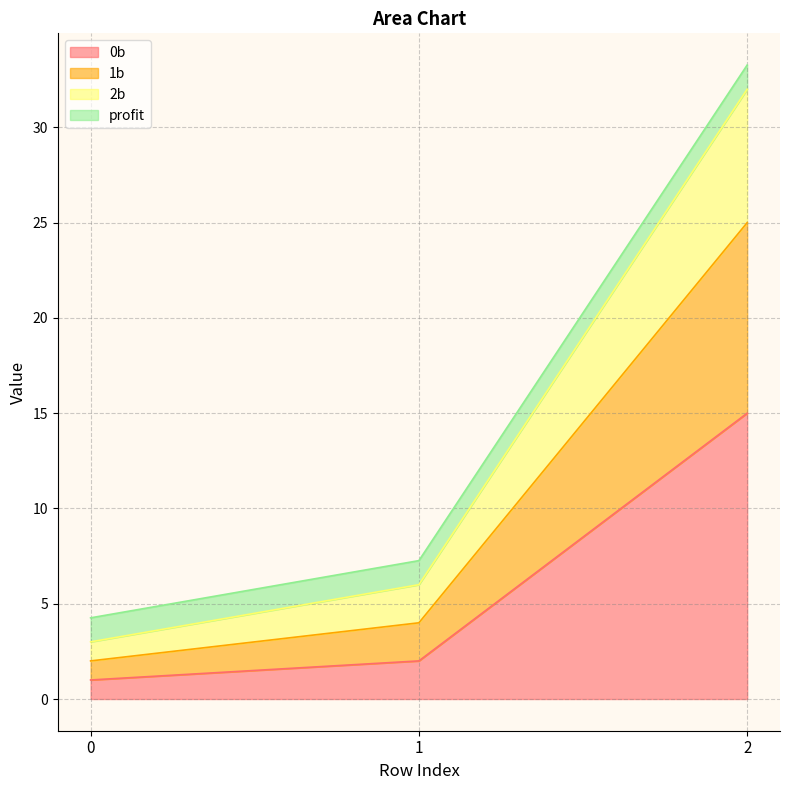

The 1b series shows 47.5 at 2. True or false?

False